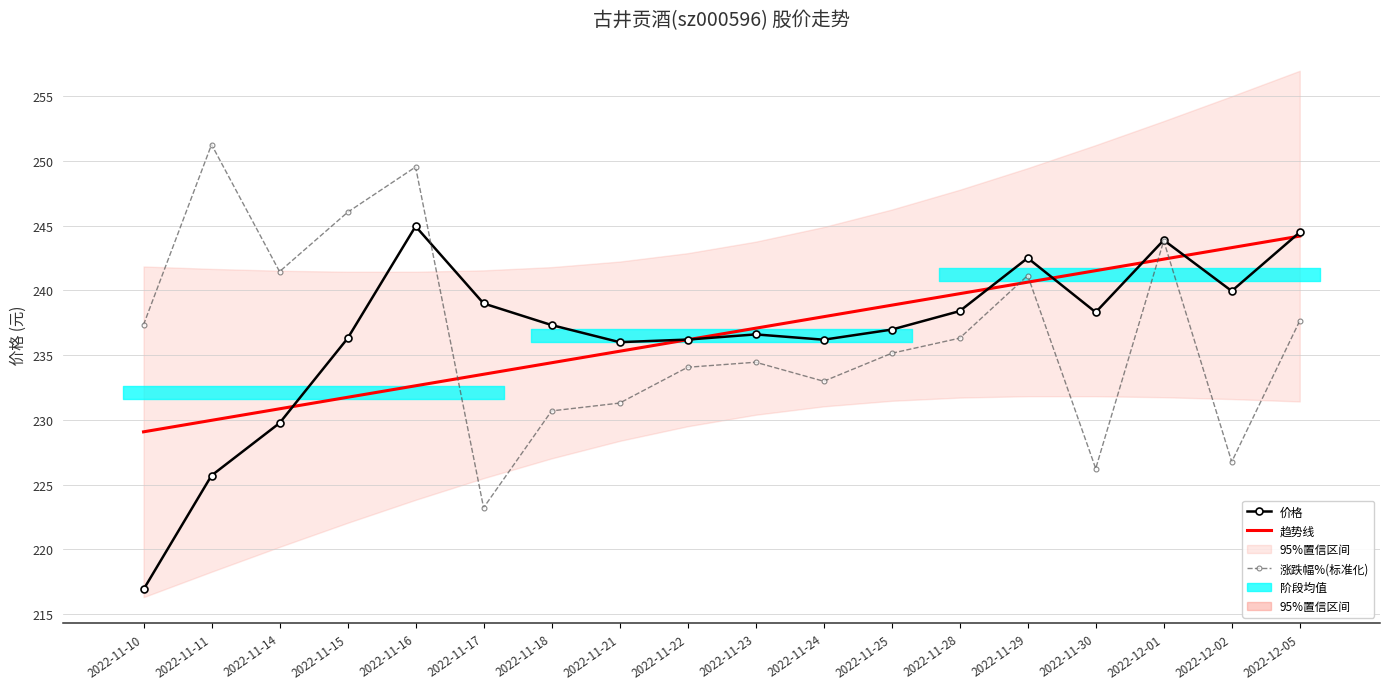

Which series has the largest total across all categories?

价格